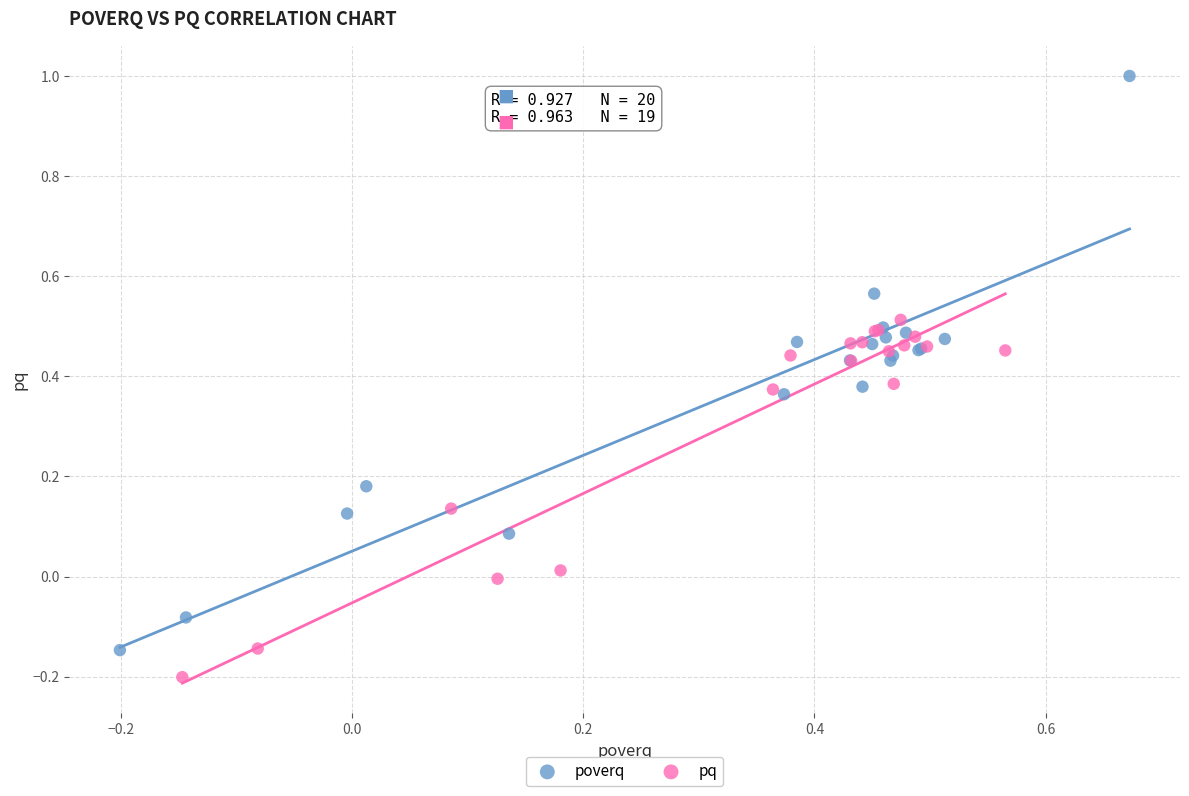

Which series has the widest spread of Y values?

poverq